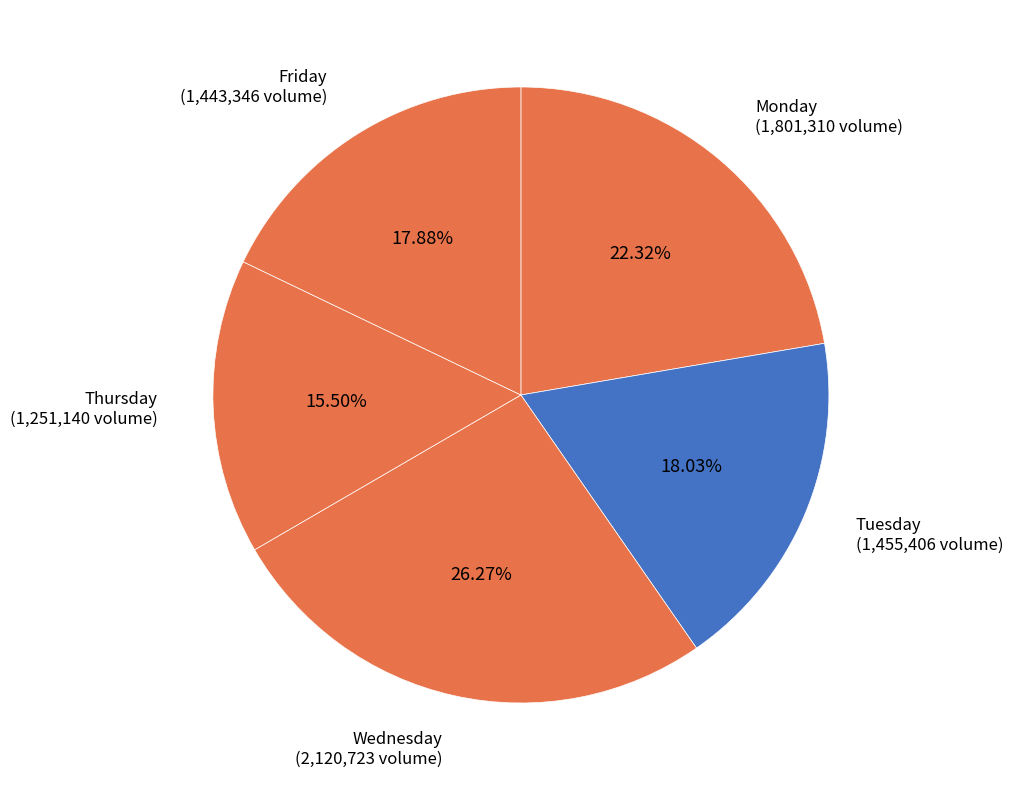

How many segments does this pie chart have?

5